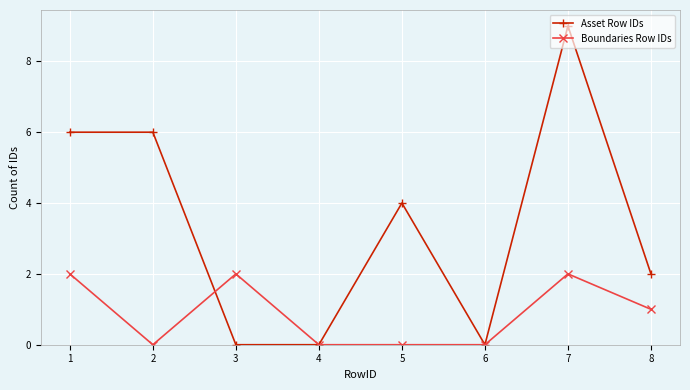

Count the Boundaries Row IDs values in the range 0 to 2.

8